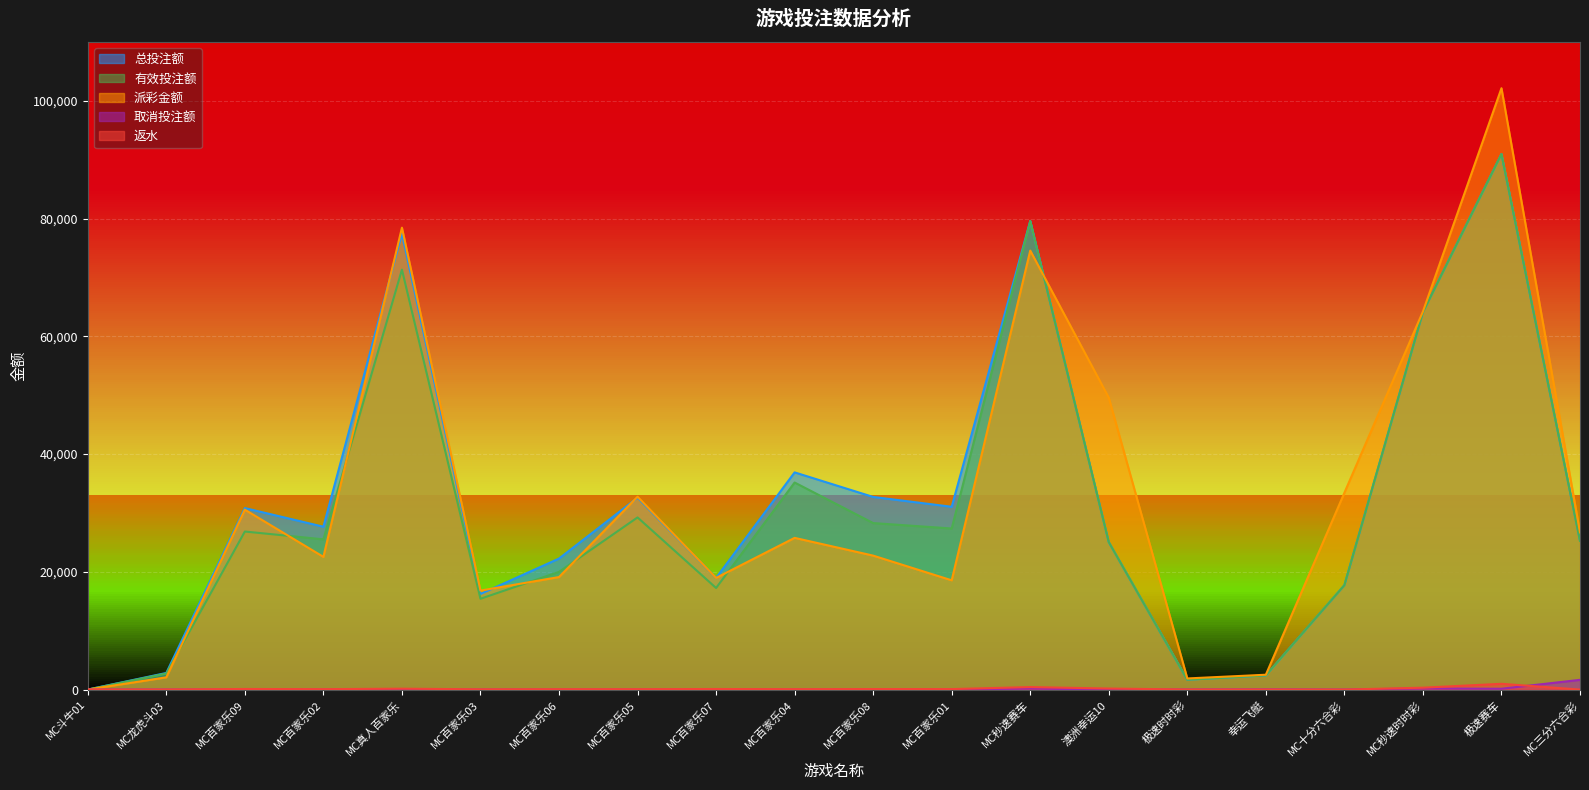

Which category has the highest value in the 有效投注额 series?

极速赛车